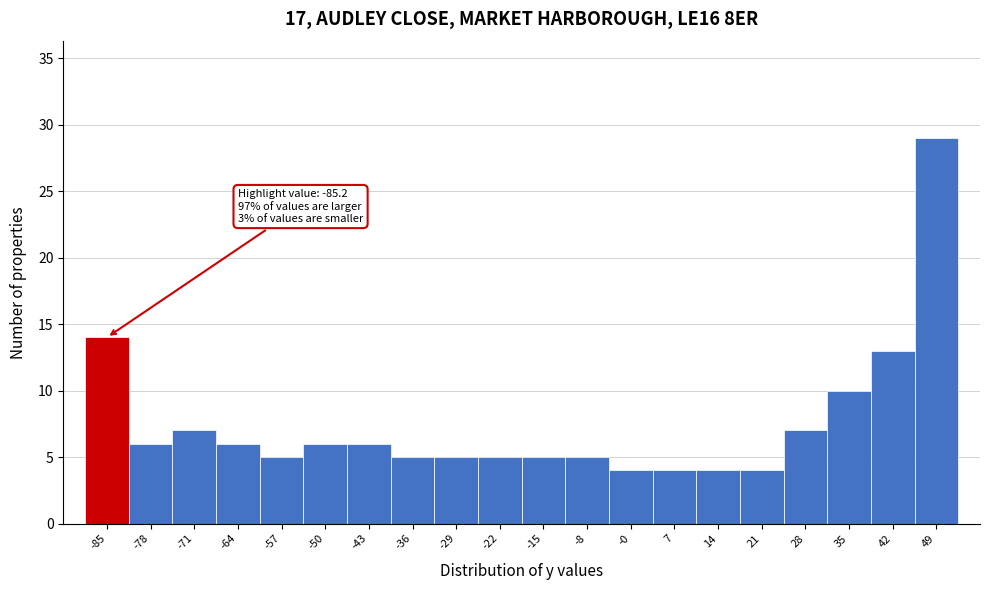

Reading left to right, transcribe all the data shown in this chart.

14	6	7	6	5	6	6	5	5	5	5	5	4	4	4	4	7	10	13	29